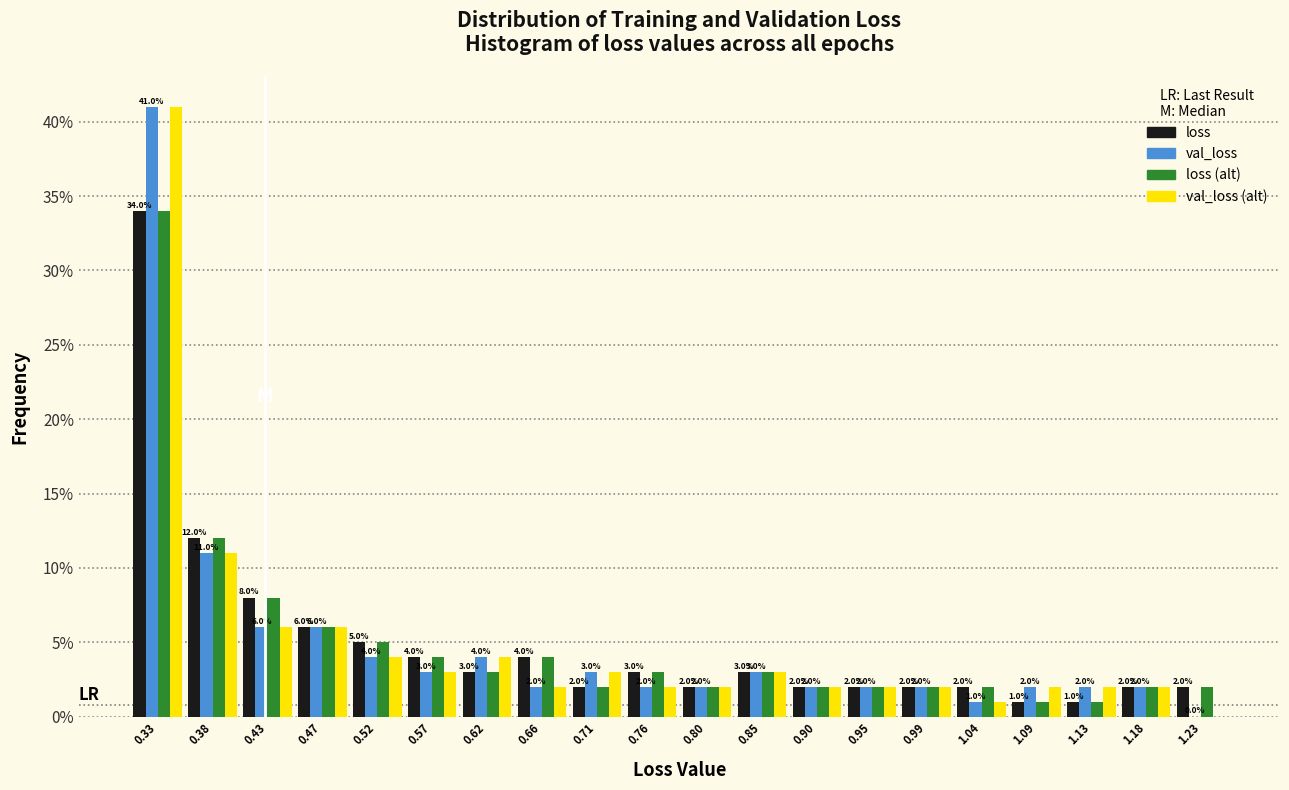

In the loss series, which range on the x-axis has the tallest bar?

0.310 to 0.355